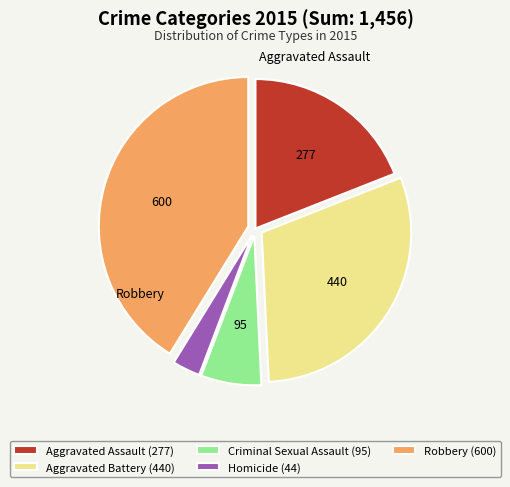

How many segments does this pie chart have?

5